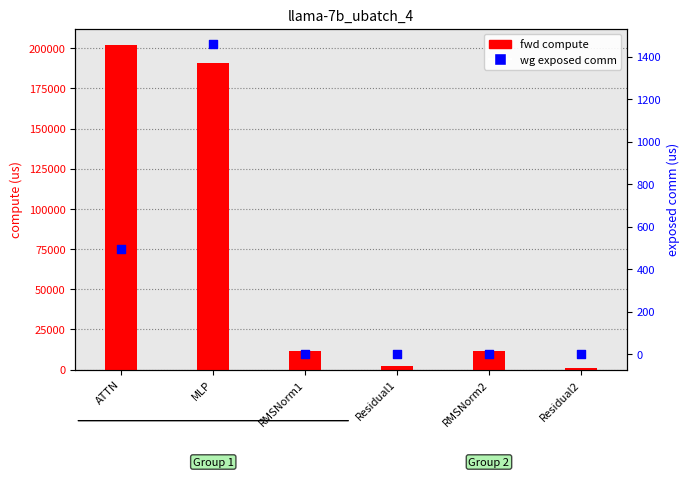

Which series reaches the minimum Y coordinate?

wg exposed comm